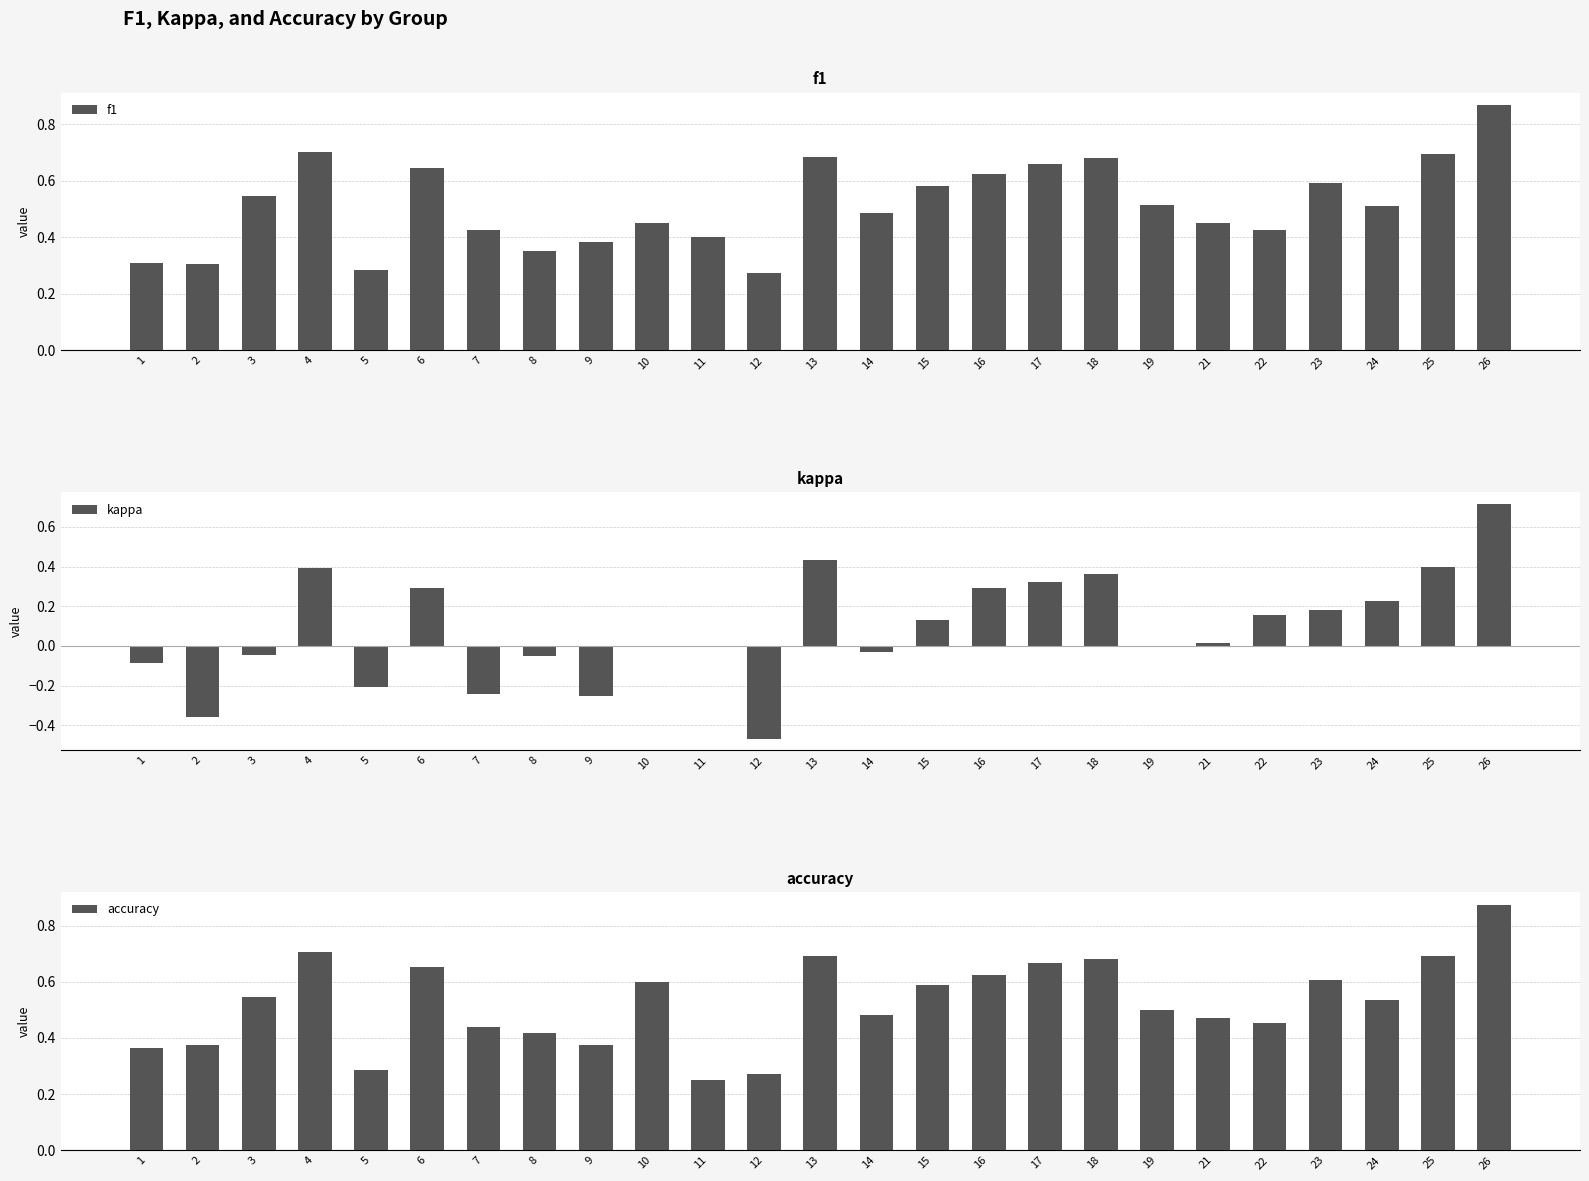

What is the value of the f1 bar at the 20th from the left?

0.5